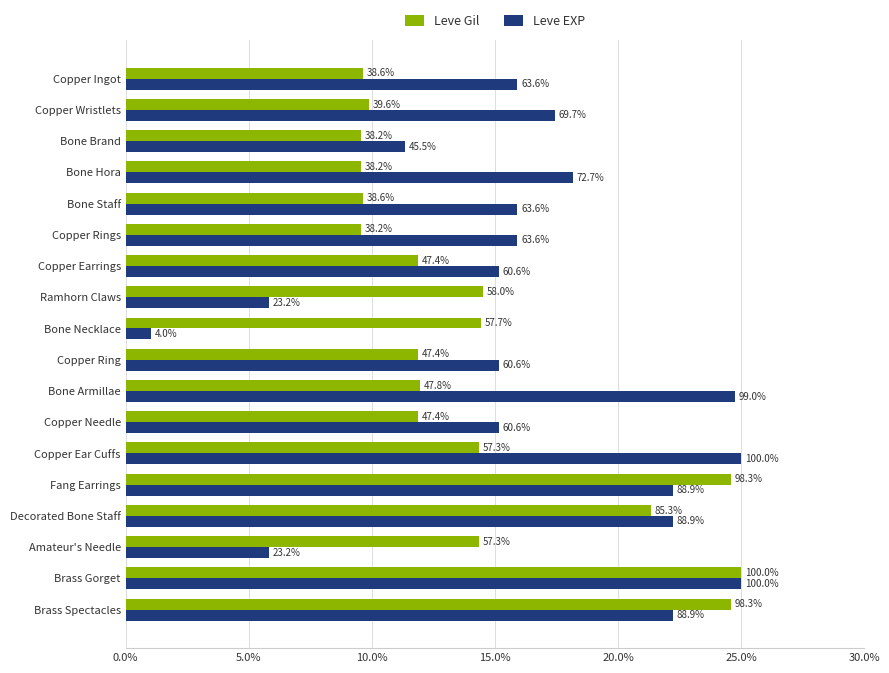

What is the minimum value for Leve Gil?

9.6